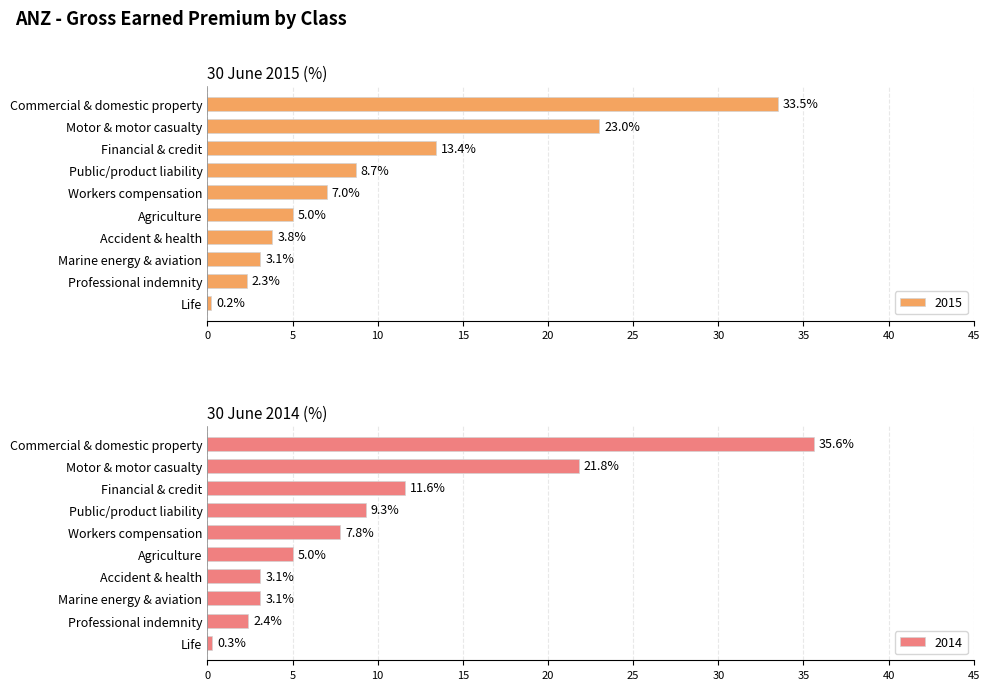

What is the label of the 1st bar from the right?

Life